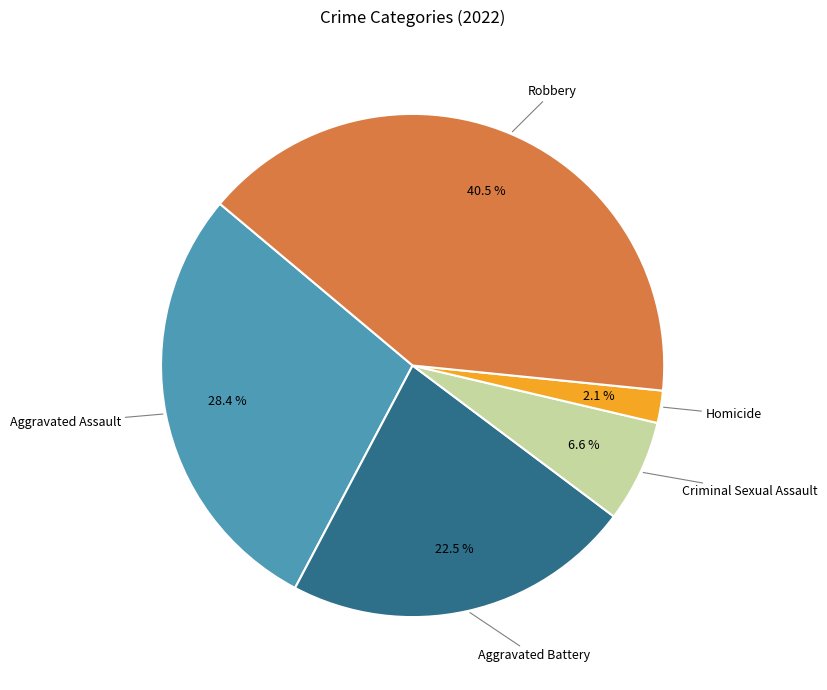

Does any single category account for the majority?

No